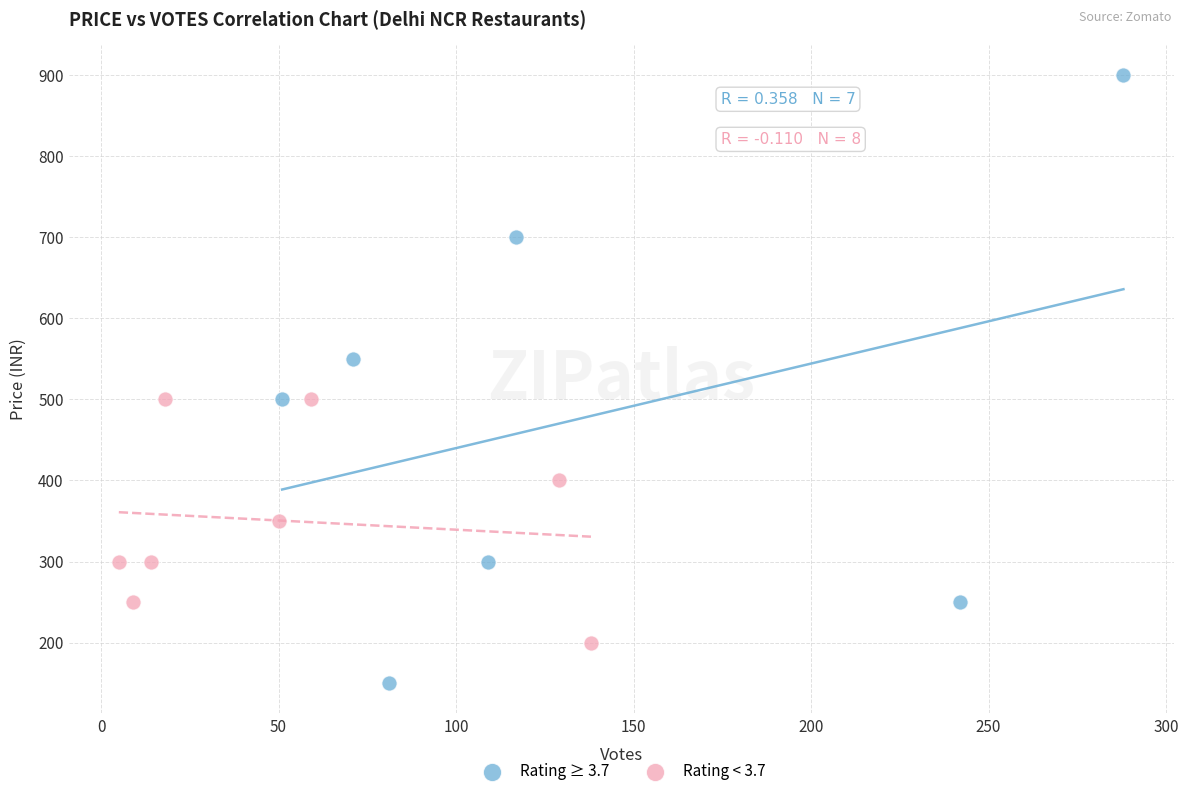

Which series reaches the minimum Y coordinate?

Rating ≥ 3.7